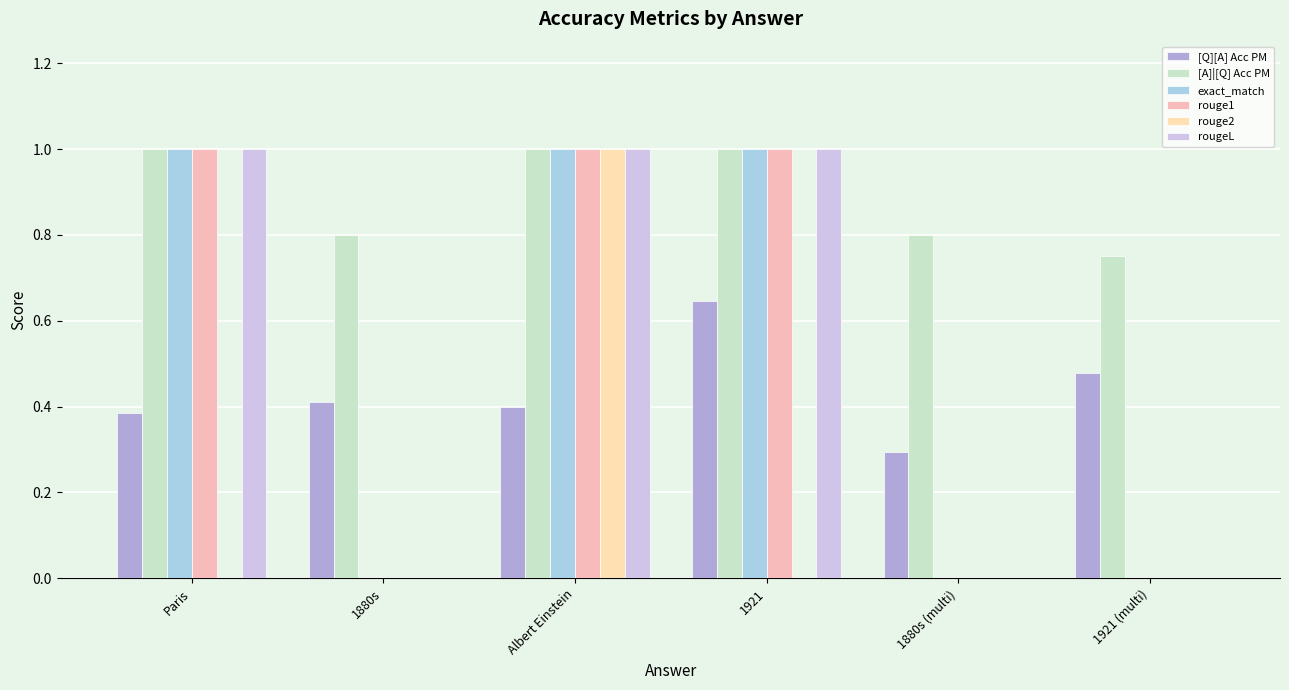

What is the difference between the [Q][A] Acc PM values at 1921 and 1921 (multi)?

0.2